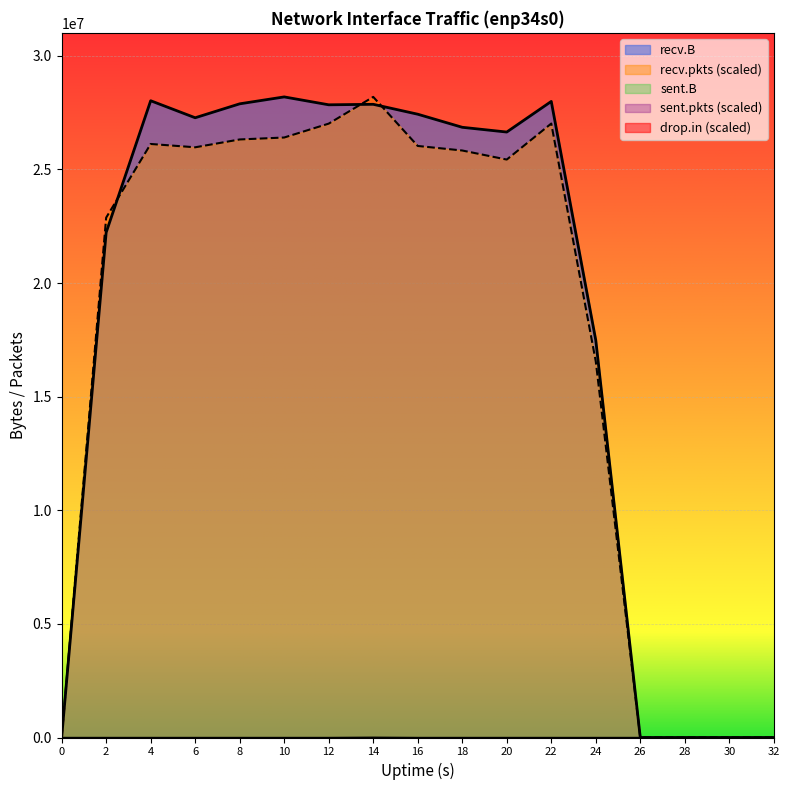

Which category has the highest value in the drop.in series?

14